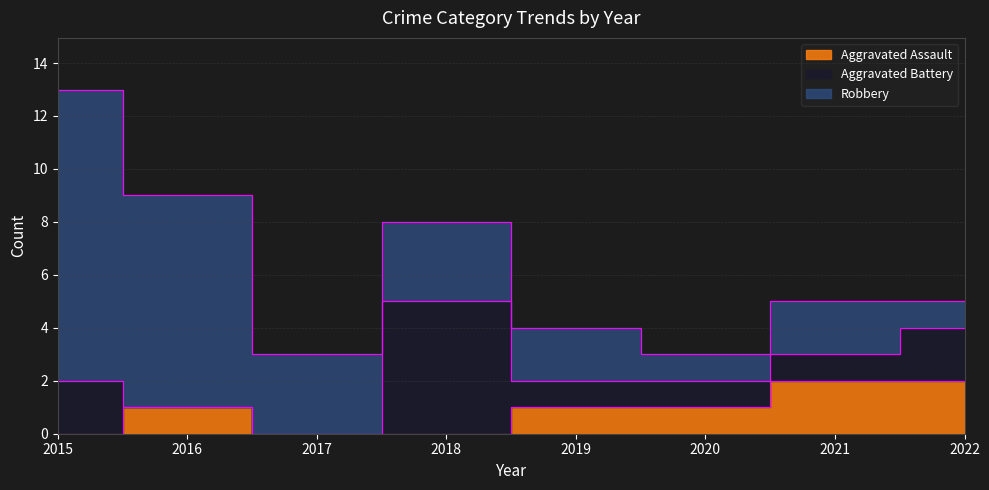

At which label does Robbery reach its minimum?

2020